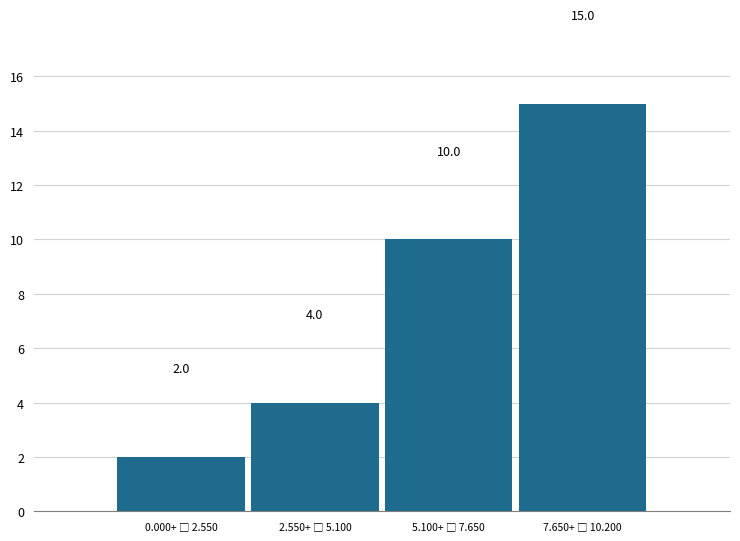

Reading left to right, transcribe all the data shown in this chart.

2	4	10	15